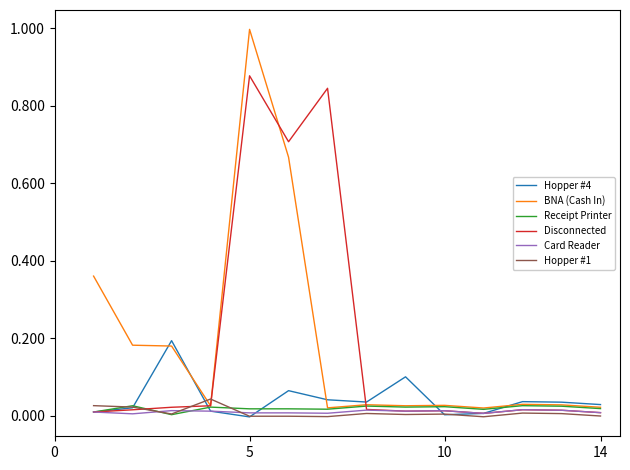

True or false: Hopper #1 has more than 0 interior local peaks.

True